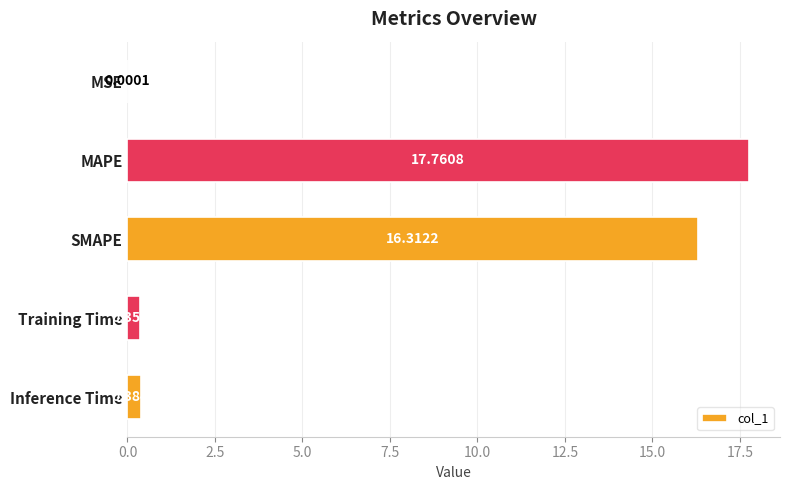

Where is the data nearest to the value 8?

Inference Time